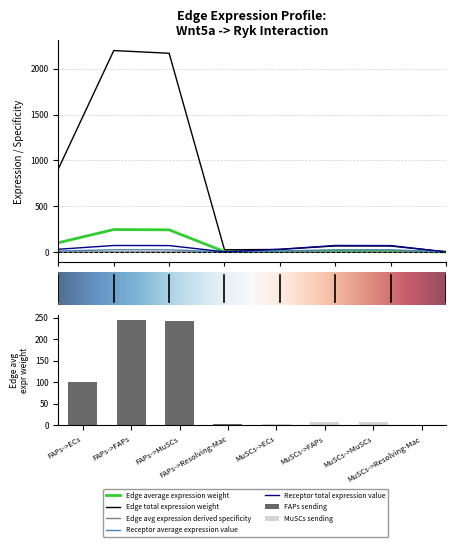

The value of Receptor total expression value at 4 is 0.7. True or false?

True